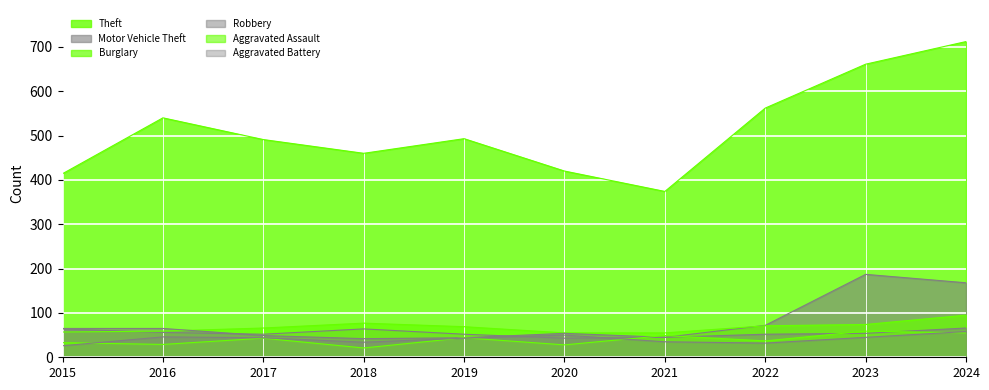

List the series in order of their peak value, lowest first.

Aggravated Battery, Aggravated Assault, Robbery, Burglary, Motor Vehicle Theft, Theft